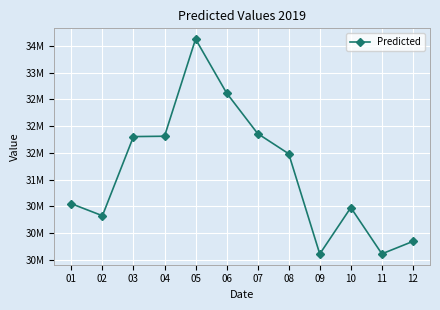

List the labels in order of value, smallest first.

09, 11, 12, 02, 10, 01, 08, 03, 04, 07, 06, 05